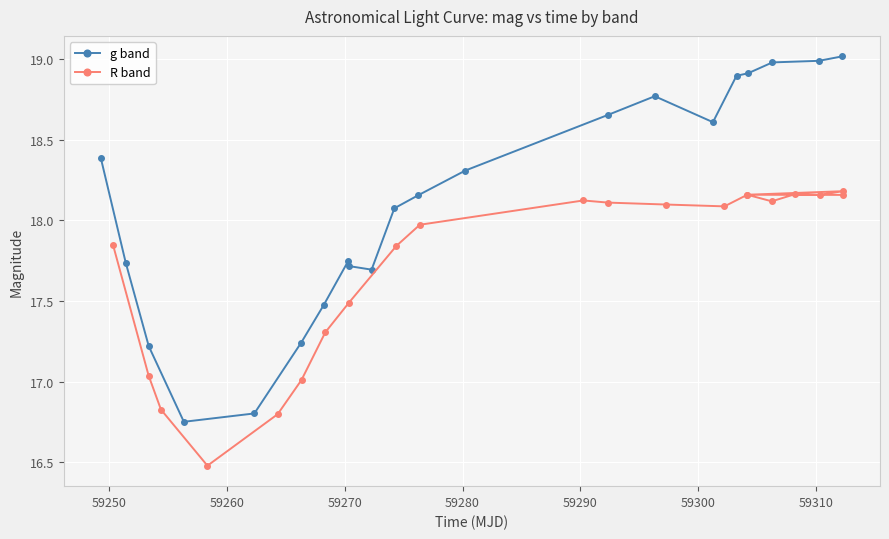

How many lines are shown in the chart?

2